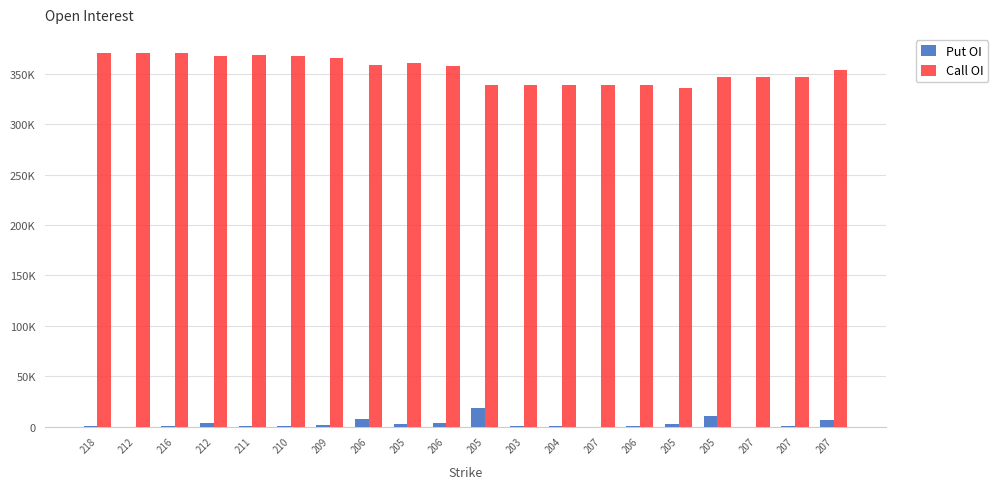

Are the bars grouped side by side (vs. stacked)?

Yes